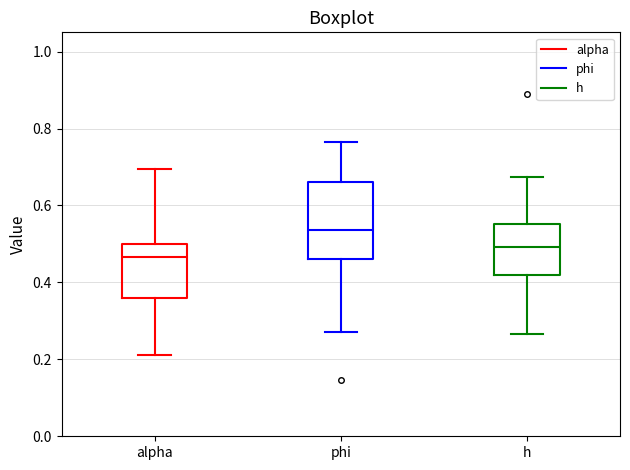

Reading left to right, transcribe this box plot: for each box, give where its median line is, the range the box spans, and where its two whiskers end, as read against the y-axis. The values are not printed on the chart, so give them approximately, as read against the axis.

alpha: median 0.46, box 0.36 to 0.50, whiskers 0.22 to 0.70
phi: median 0.54, box 0.46 to 0.66, whiskers 0.28 to 0.76
h: median 0.50, box 0.42 to 0.56, whiskers 0.26 to 0.68